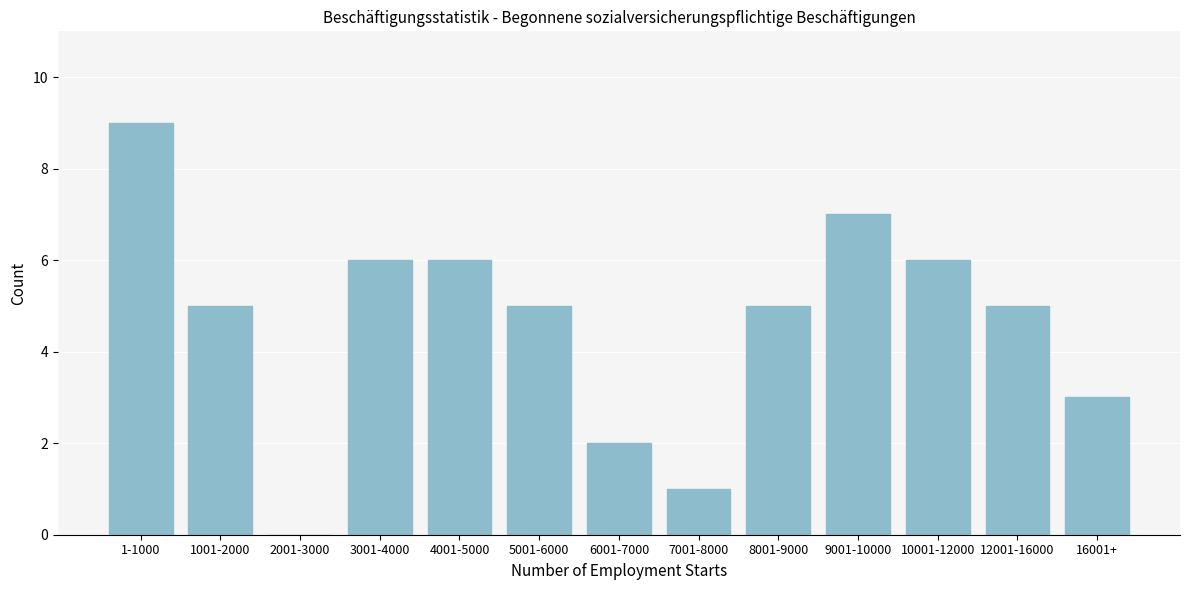

Reading left to right, transcribe all the data shown in this chart.

1-1000=9	1001-2000=5	2001-3000=0	3001-4000=6	4001-5000=6	5001-6000=5	6001-7000=2	7001-8000=1	8001-9000=5	9001-10000=7	10001-12000=6	12001-16000=5	16001+=3